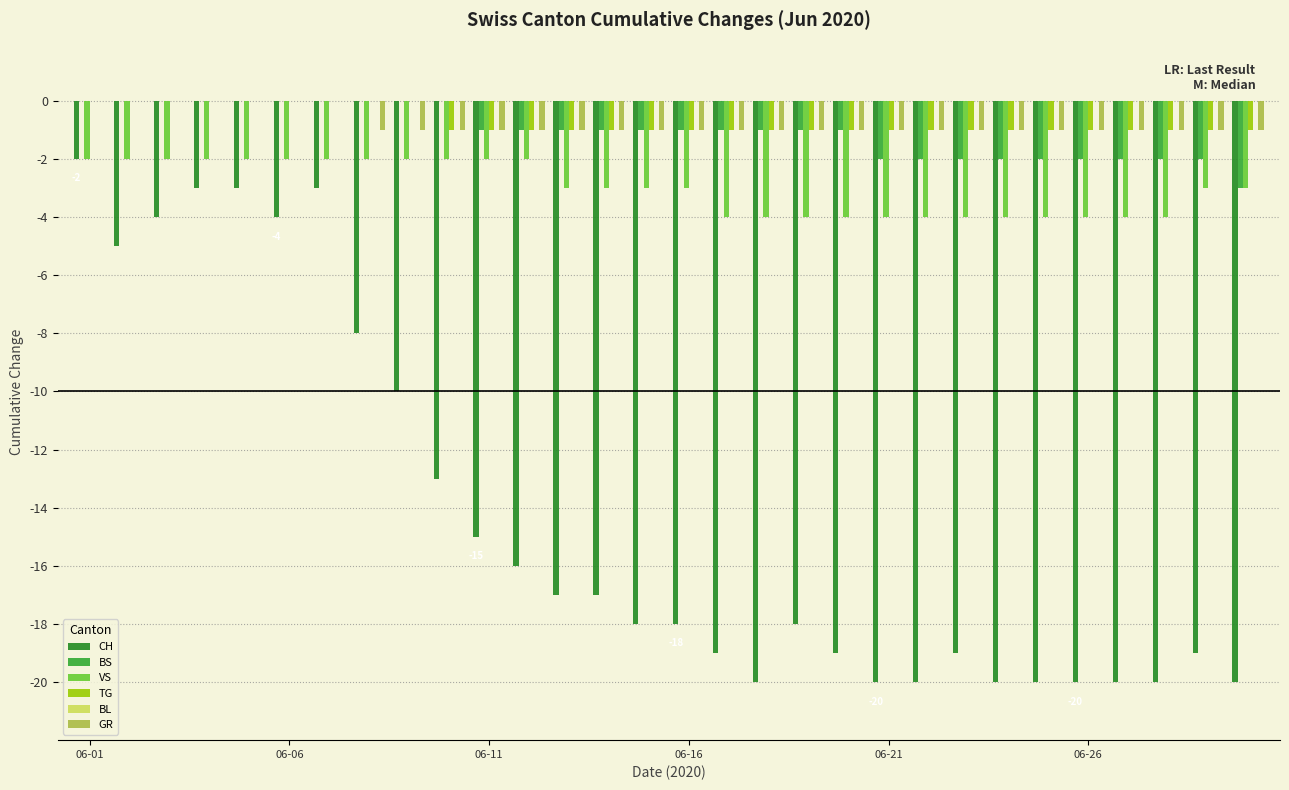

How many TG values are between -1 and 0?

30